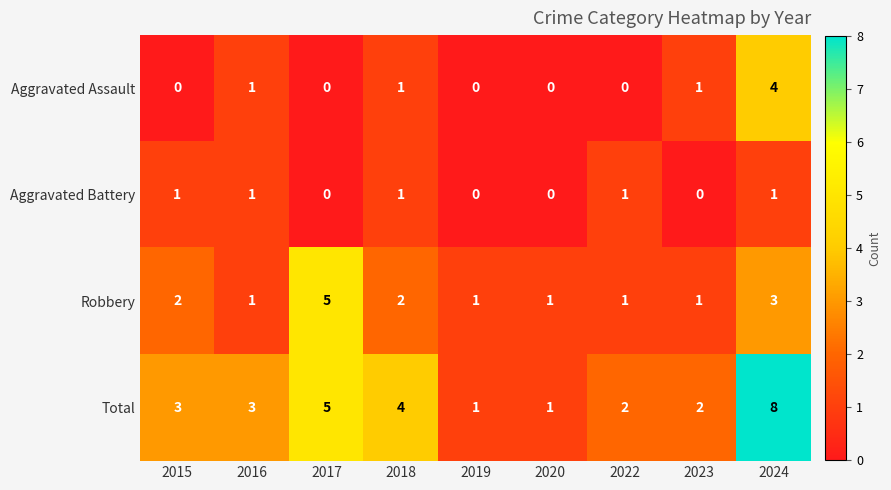

What is the difference between the highest and lowest values at 2018?

3